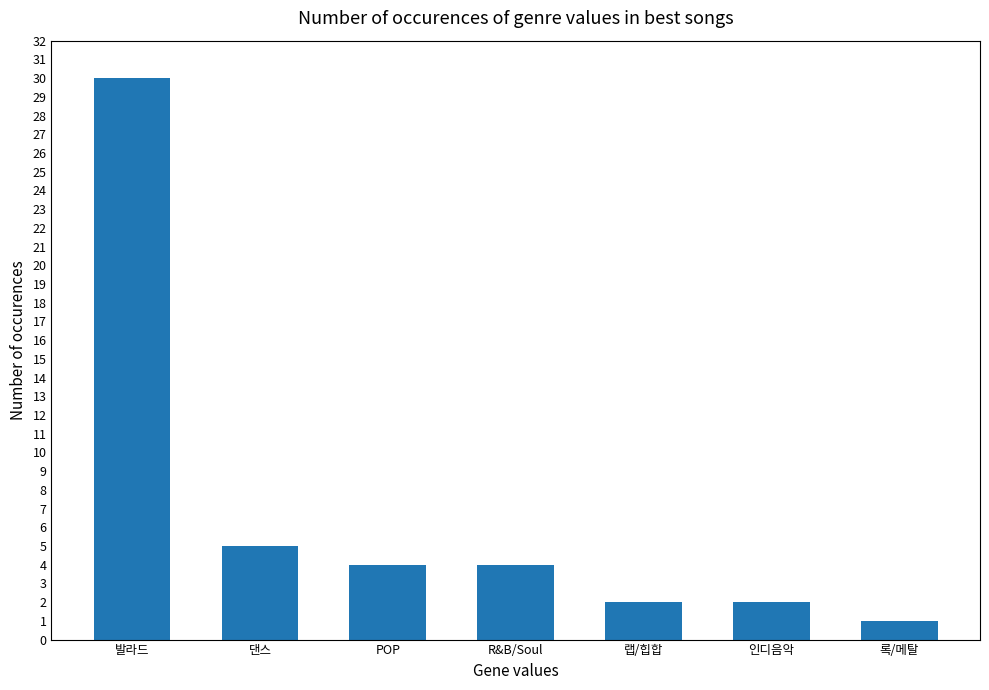

The value at 록/메탈 is 0. True or false?

False